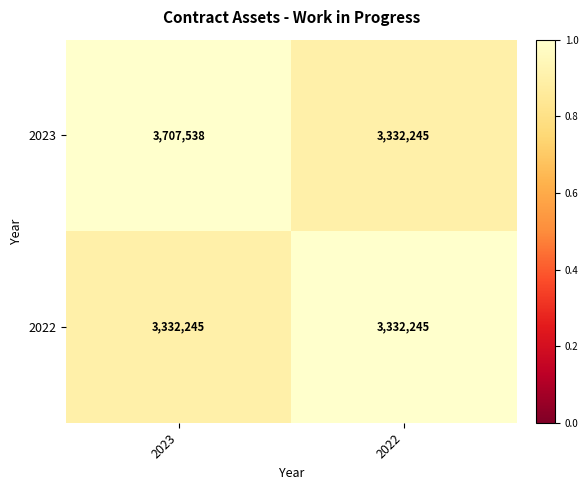

Which series changed the most between 2023 and 2022?

2023